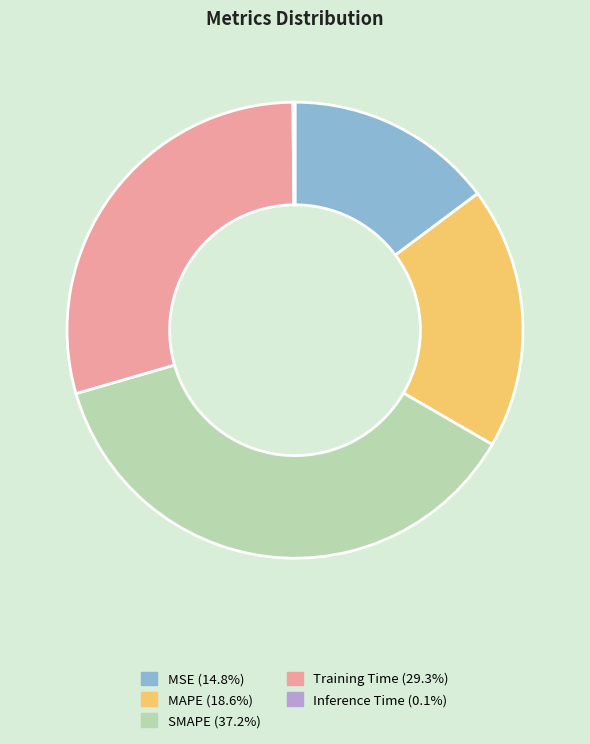

Which category has the biggest portion of the pie?

SMAPE